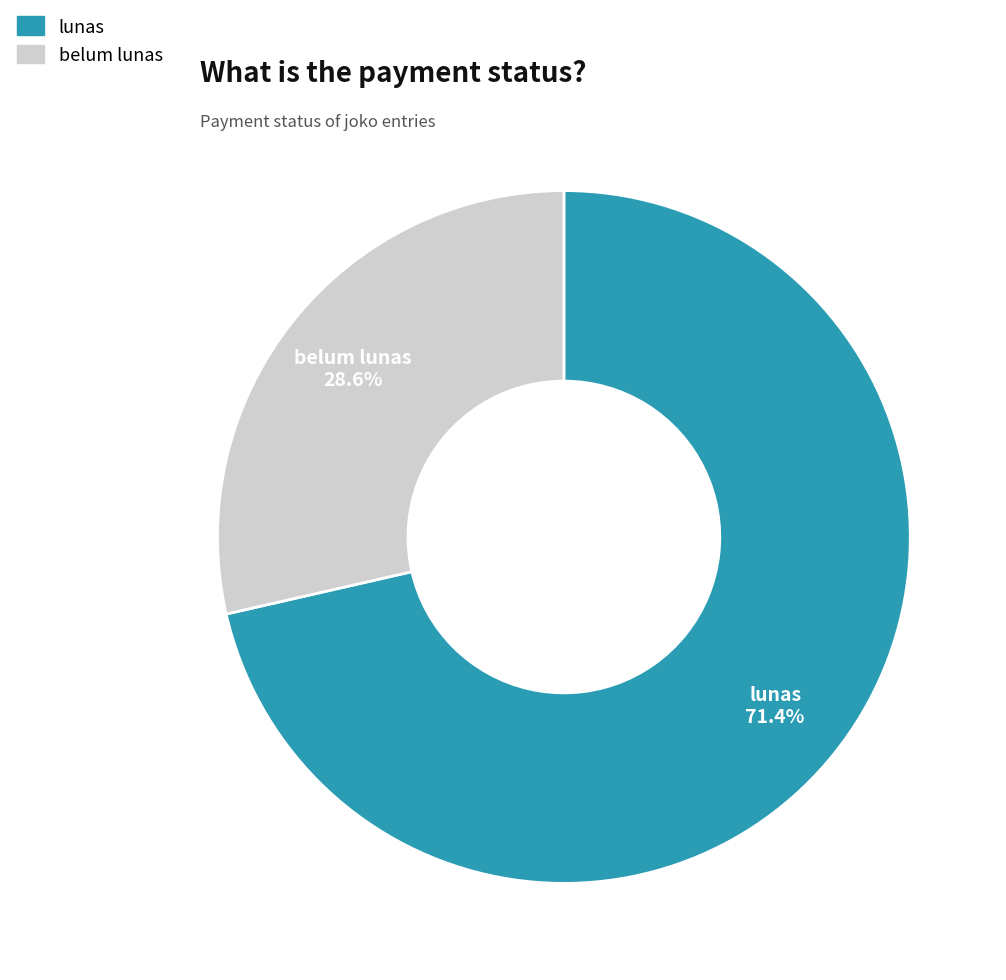

Which slice is the largest?

lunas